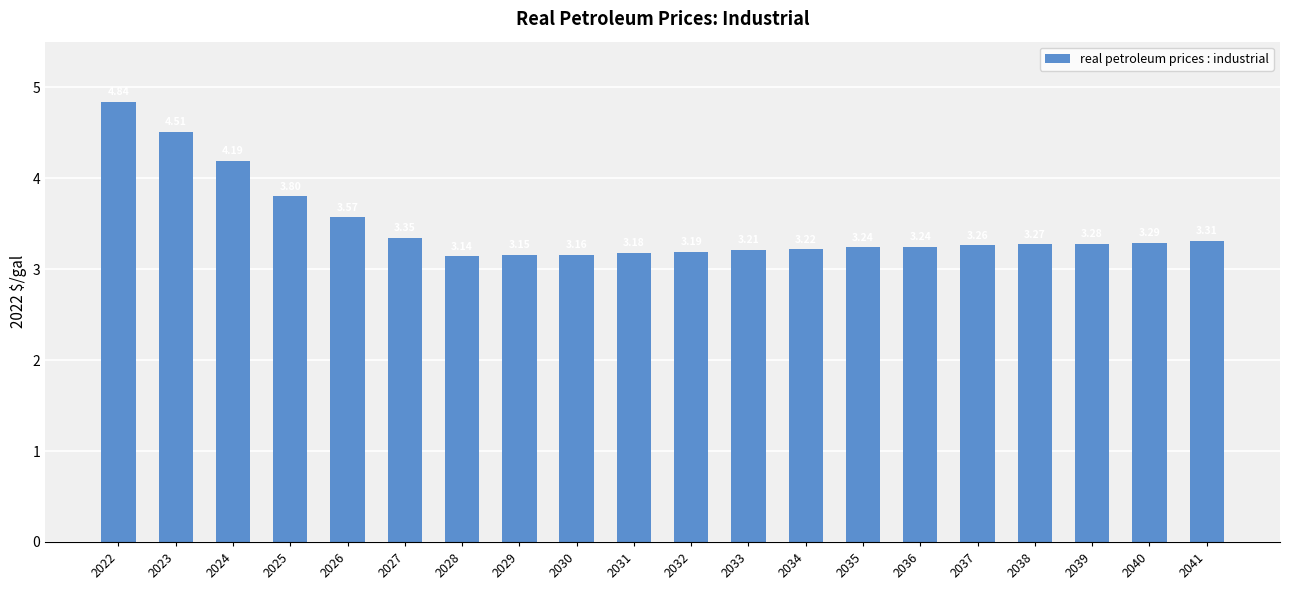

Which has a higher value, 2024 or 2022?

2022